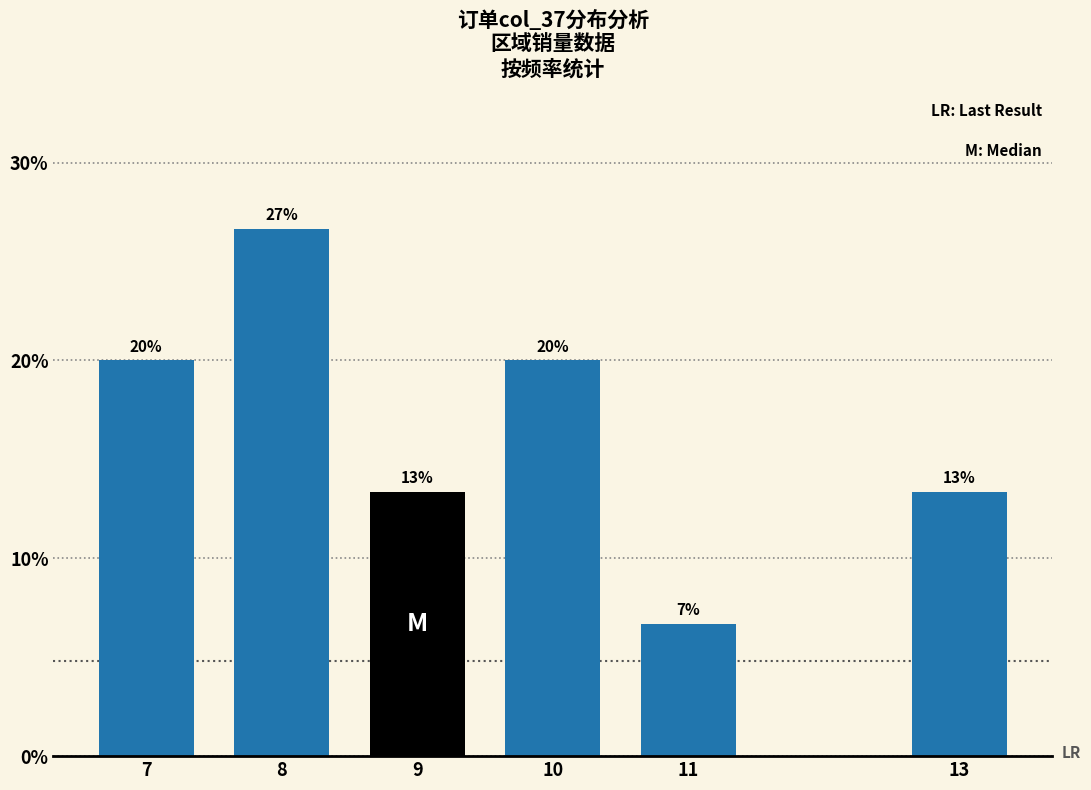

What is the change in value from 8 to 9?

-13.3